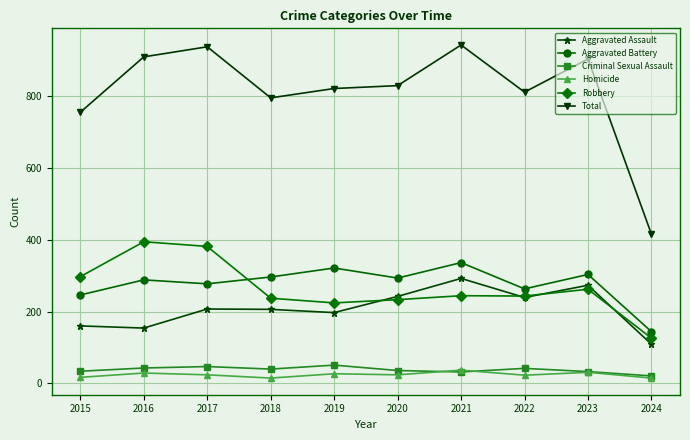

How many values in the Robbery series are below 244?

5